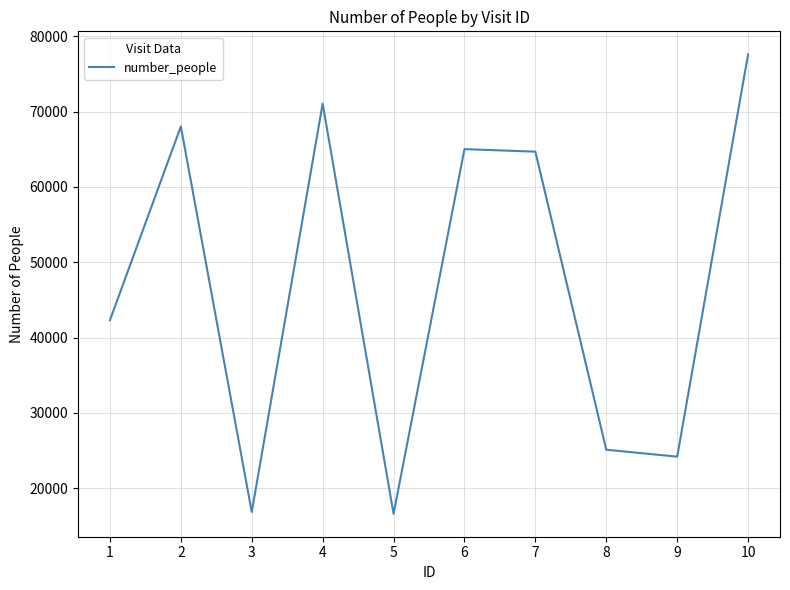

What is the minimum value shown in the chart?

16603